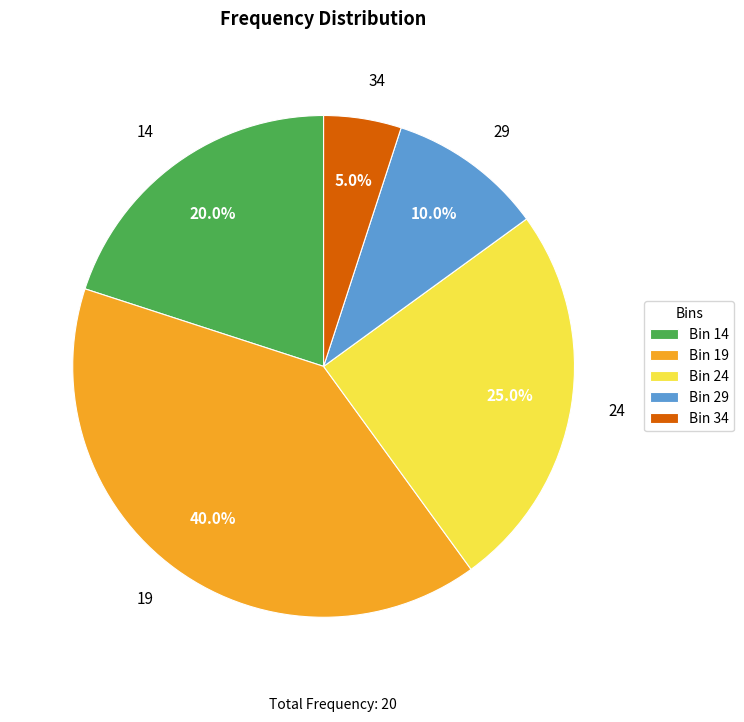

Approximately how many times larger is the value at Bin 29 compared to Bin 14?

0.5